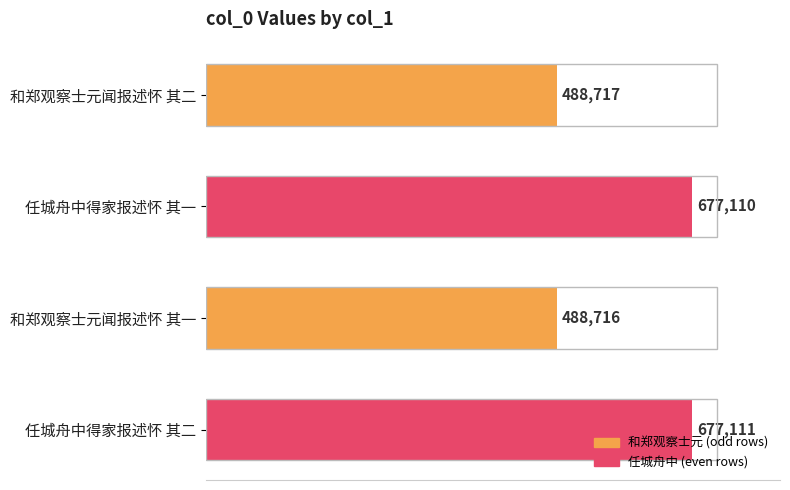

List the labels in order of value, largest first.

任城舟中得家报述怀 其二, 任城舟中得家报述怀 其一, 和郑观察士元闻报述怀 其二, 和郑观察士元闻报述怀 其一